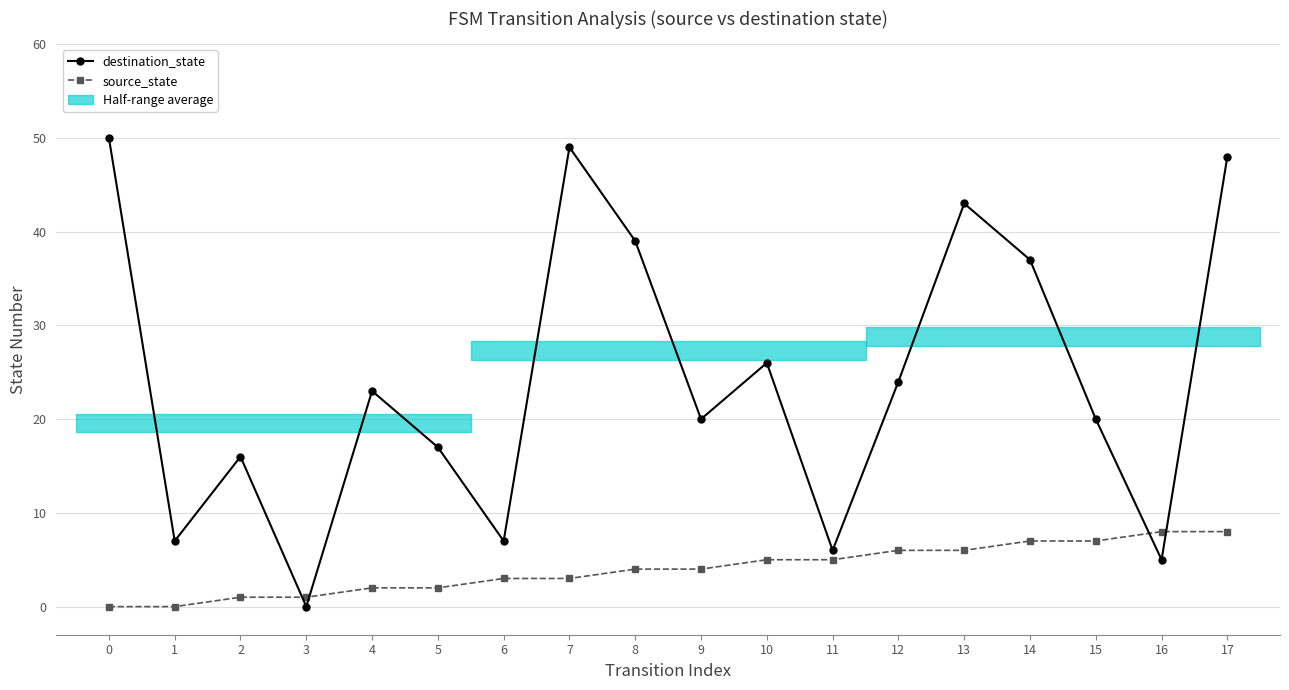

True or false: destination_state has more than 1 interior local peaks.

True